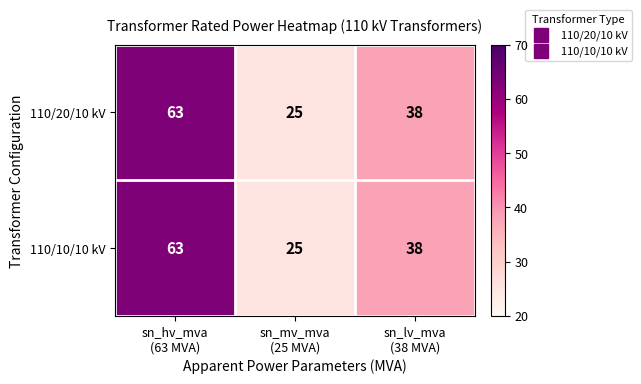

What is the highest value of the 110/10/10 kV series?

63